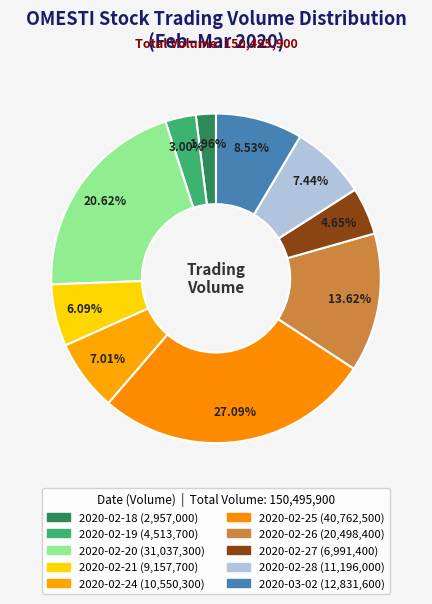

Which category has the biggest portion of the pie?

2020-02-25